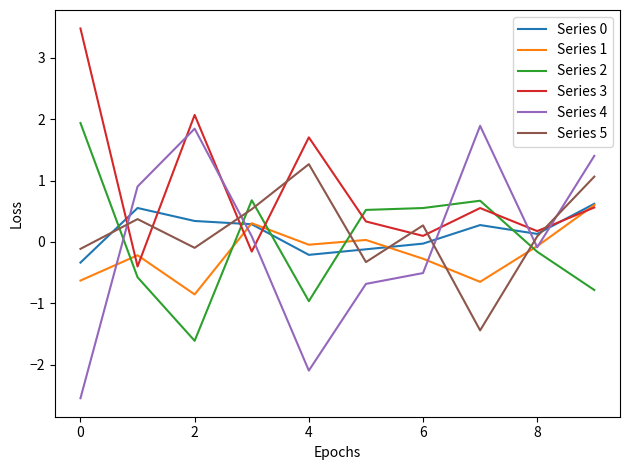

Which series has the largest total across all categories?

Series 3